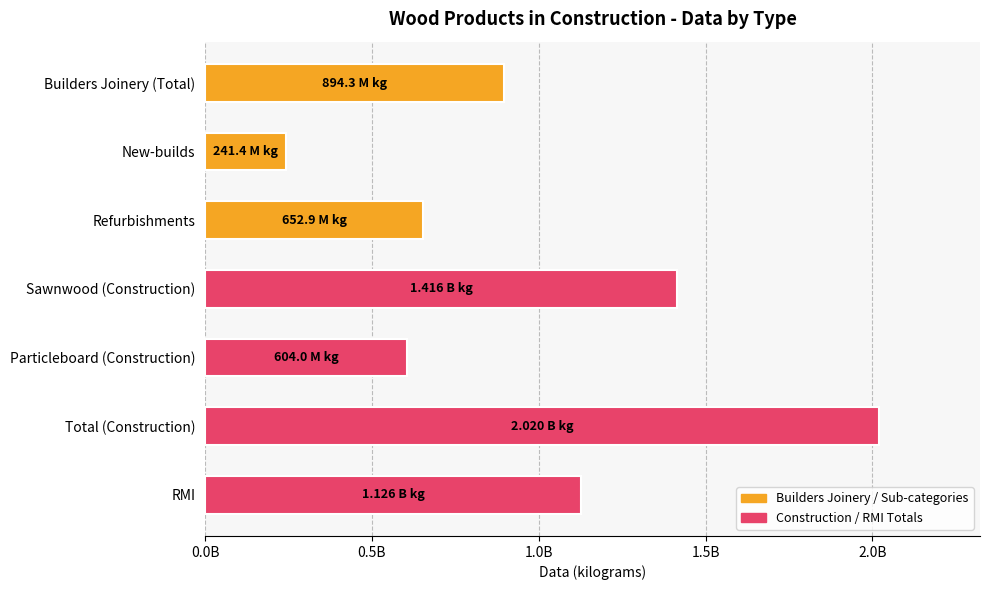

List the labels in order of value, largest first.

Total (Construction), Sawnwood (Construction), RMI, Builders Joinery (Total), Refurbishments, Particleboard (Construction), New-builds